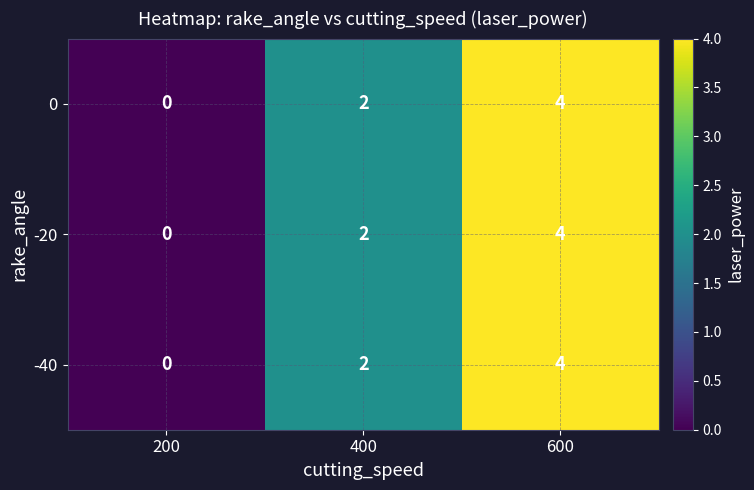

True or false: 0 has a value of 2 at 400.

True